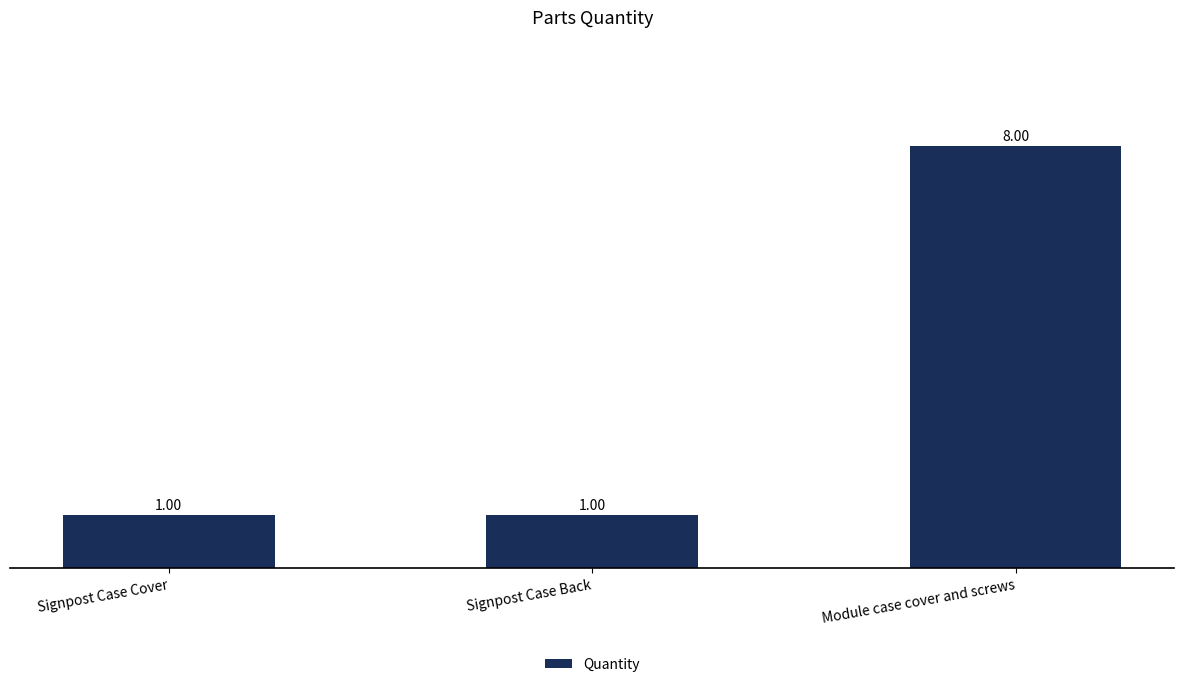

Are the bars horizontal?

No